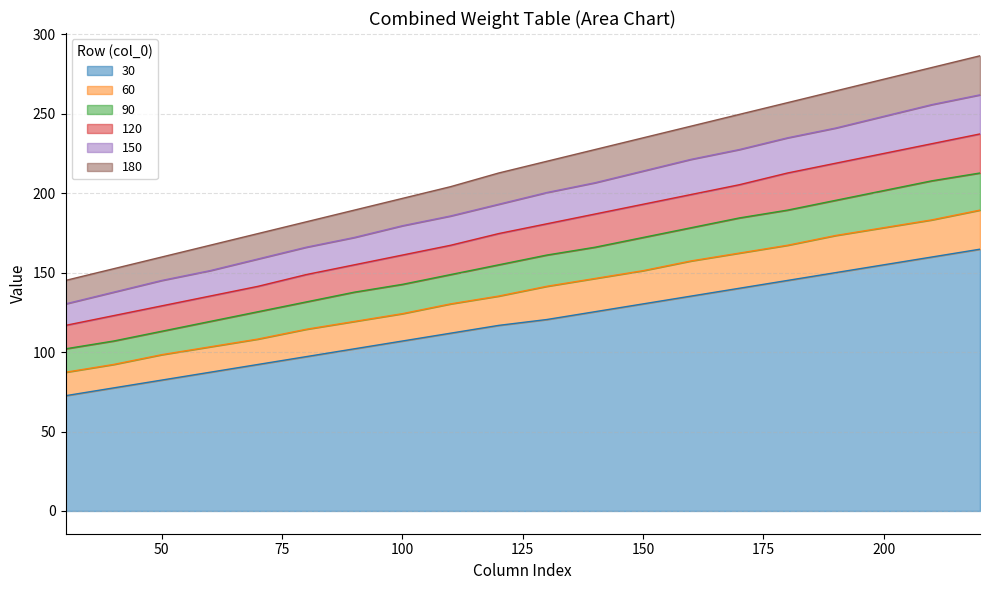

True or false: 60 and 150 intersect in this chart.

False